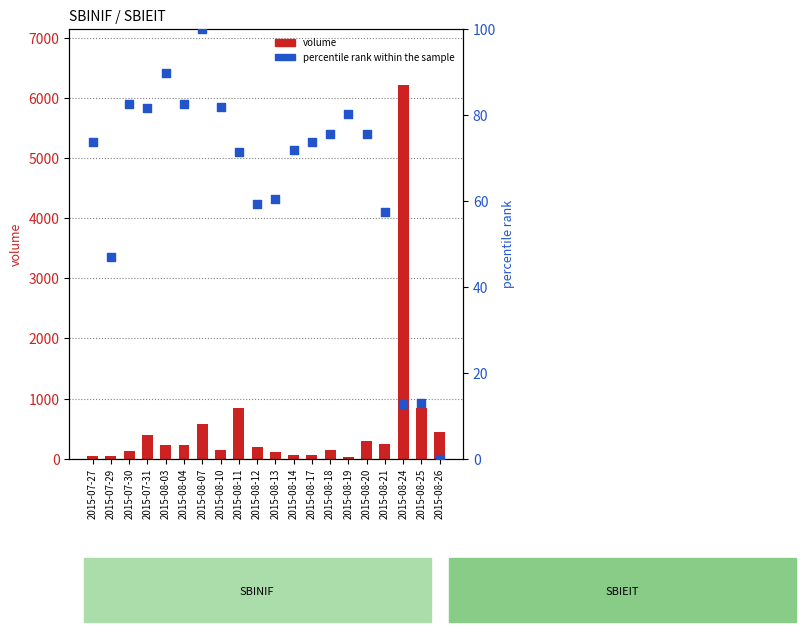

What are all the series names shown in the legend?

volume, percentile rank within the sample